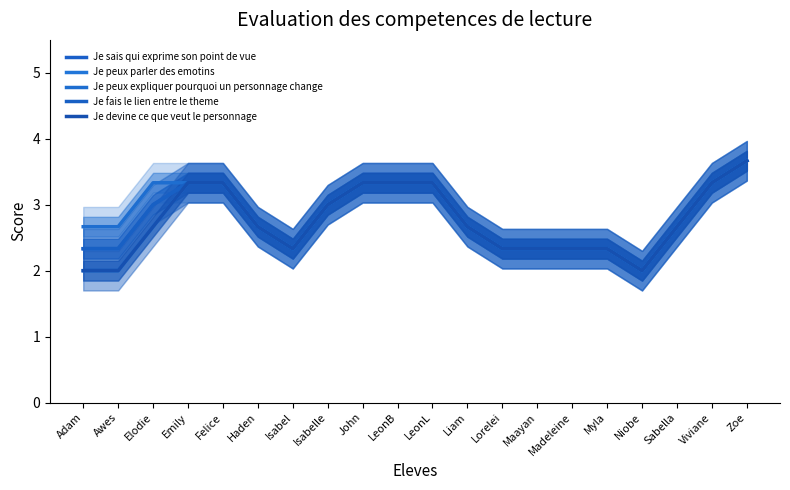

What position from the left is Zoe?

20